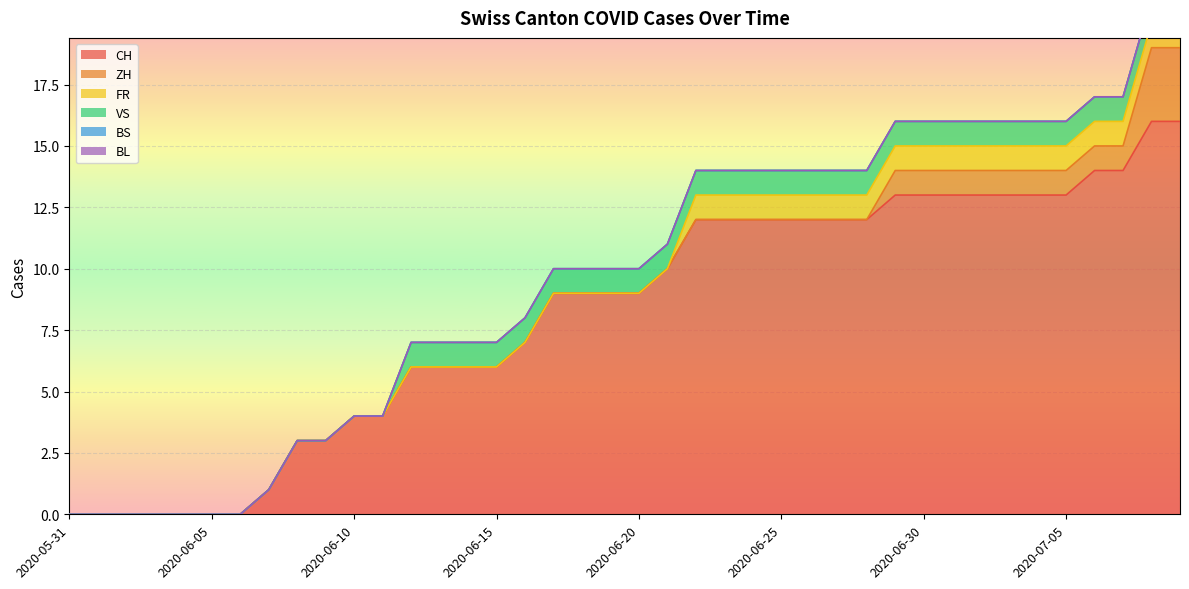

Rank the series by their maximum value, from lowest to highest.

BS, BL, FR, VS, ZH, CH